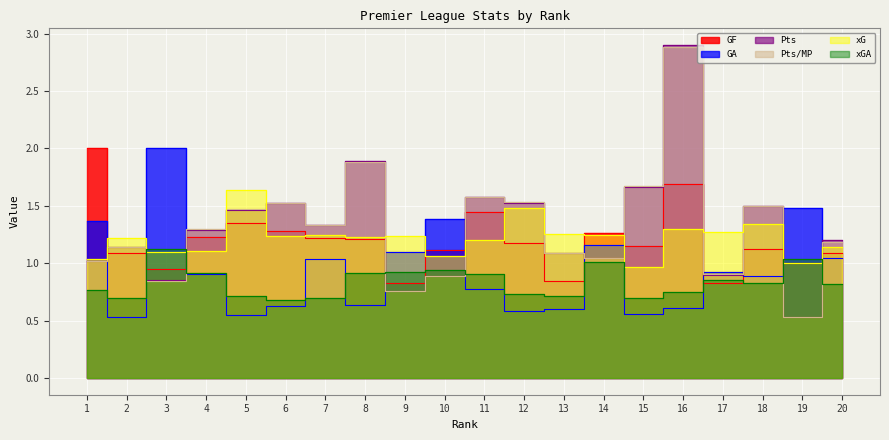

Read the xG value at 19.

1.0